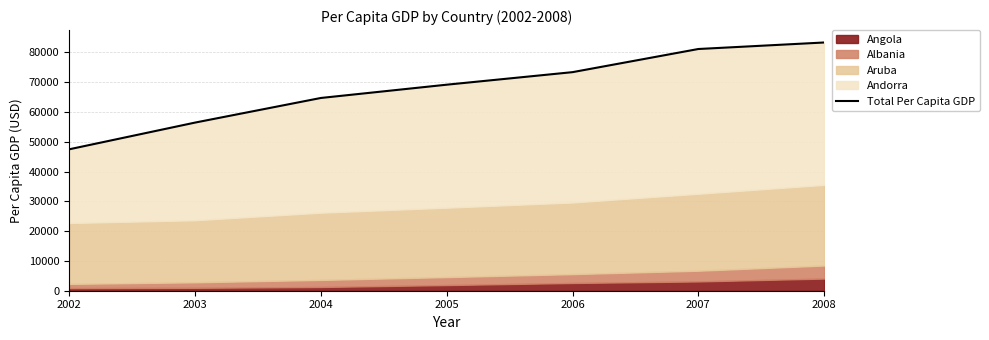

Rank the categories by value from highest to lowest.

2008, 2007, 2006, 2005, 2004, 2003, 2002